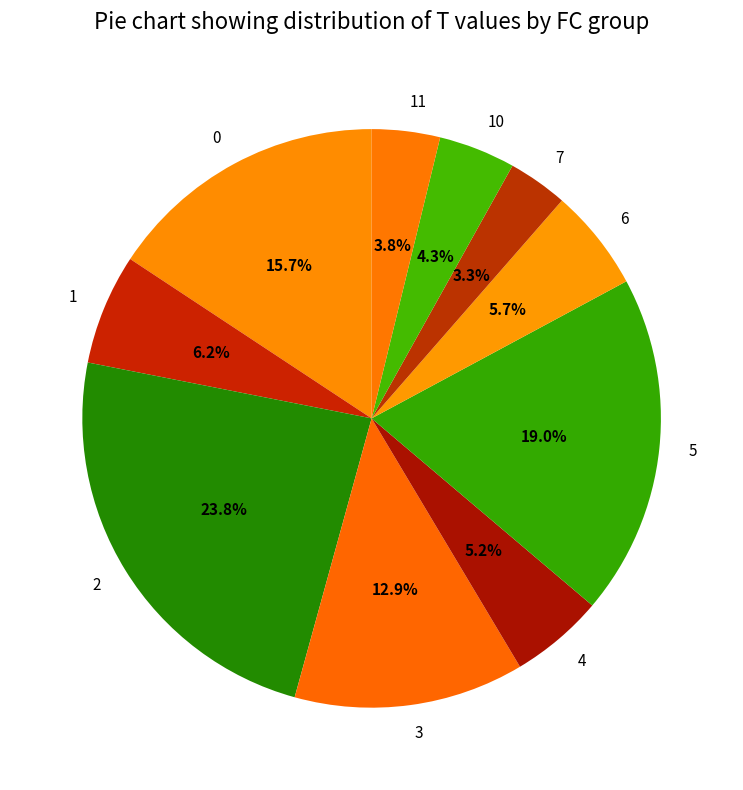

Combined, do 11 and 7 account for over 50%?

No